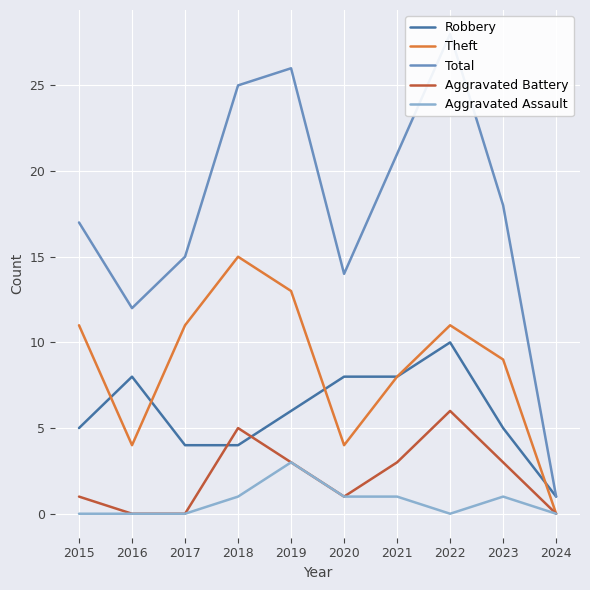

The Aggravated Battery series shows 5 at 2018. True or false?

True